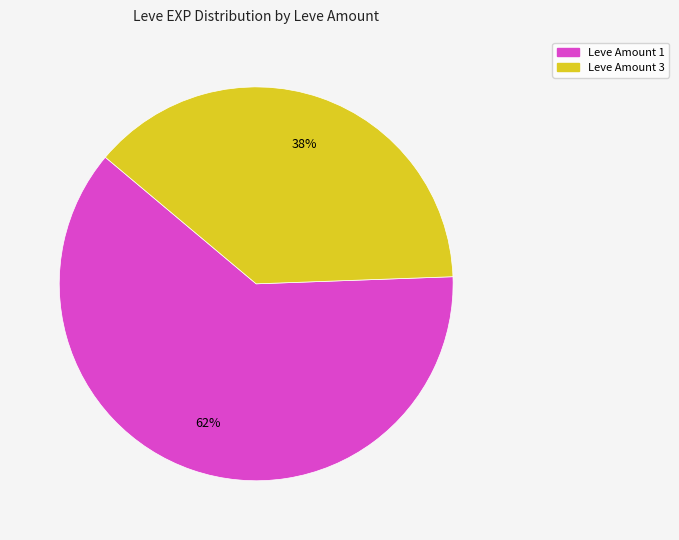

To the nearest percent, what is the average slice percentage?

50%